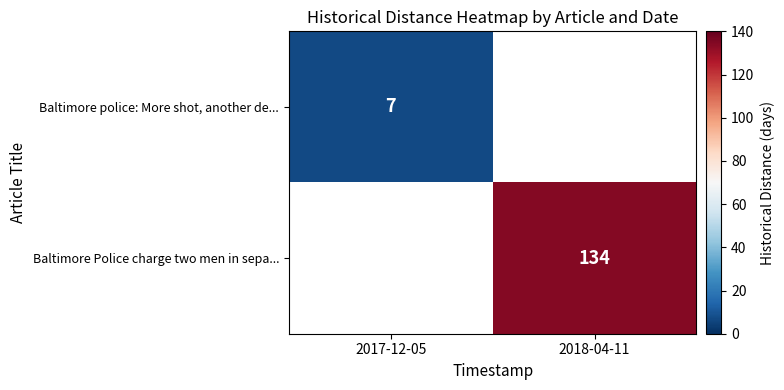

The Baltimore Police charge two men in sepa... series shows 71 at 2018-04-11. True or false?

False